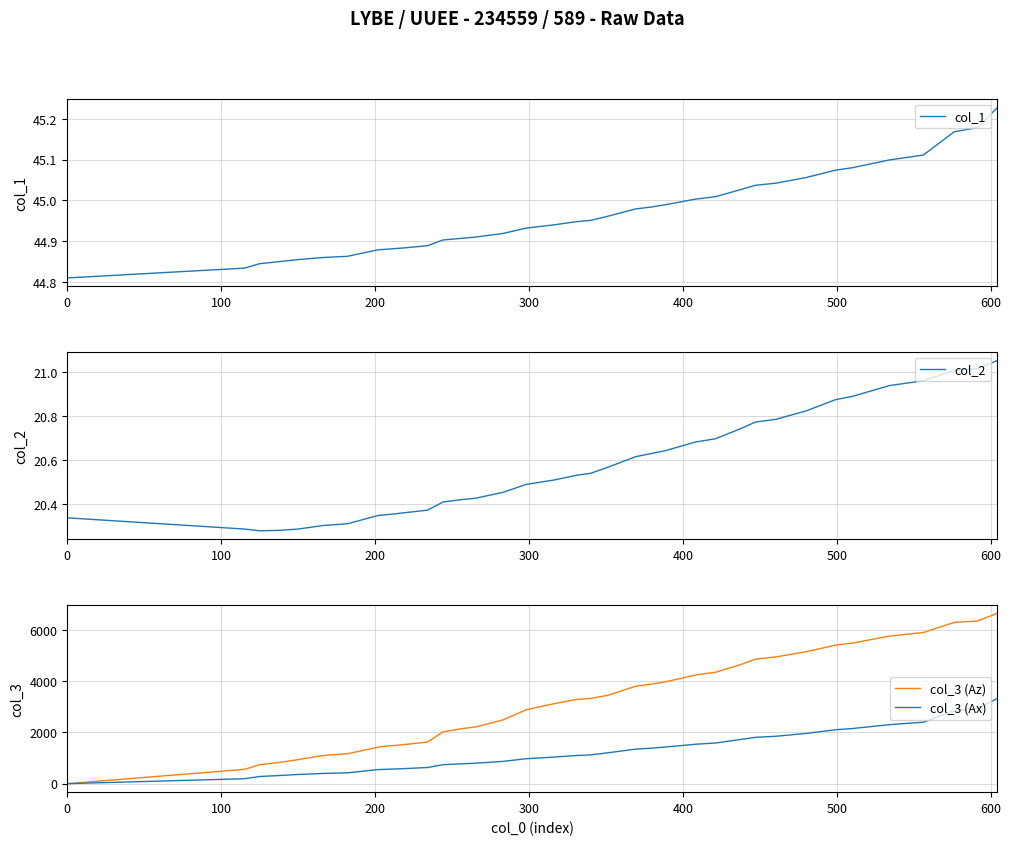

What is the highest value of the col_3 (Az) series?

6637.0